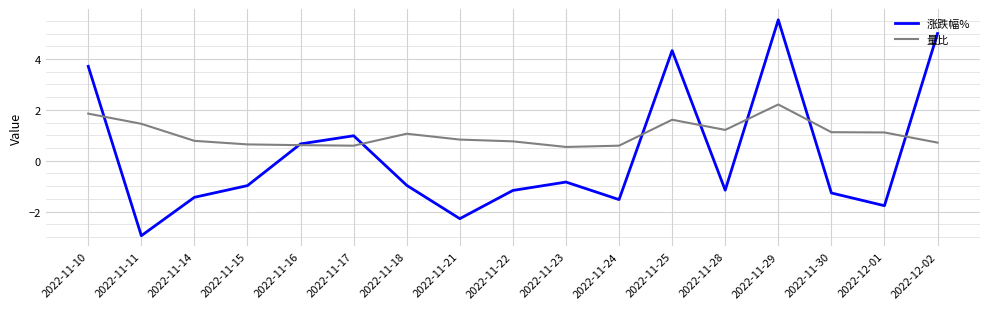

Which series changed the most between 2022-11-21 and 2022-11-28?

涨跌幅%